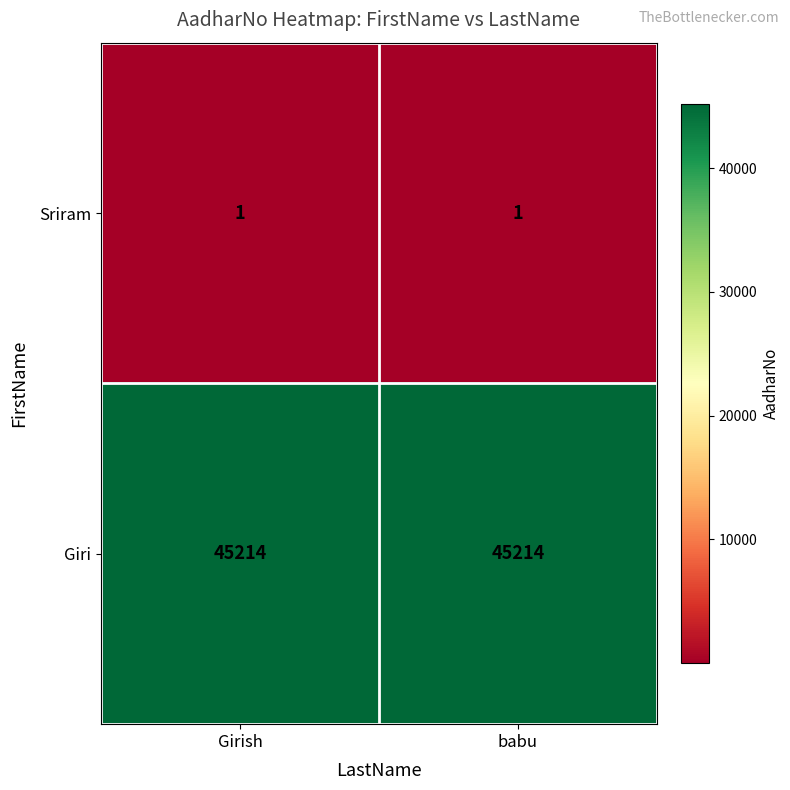

Read the Giri value at Girish.

45214